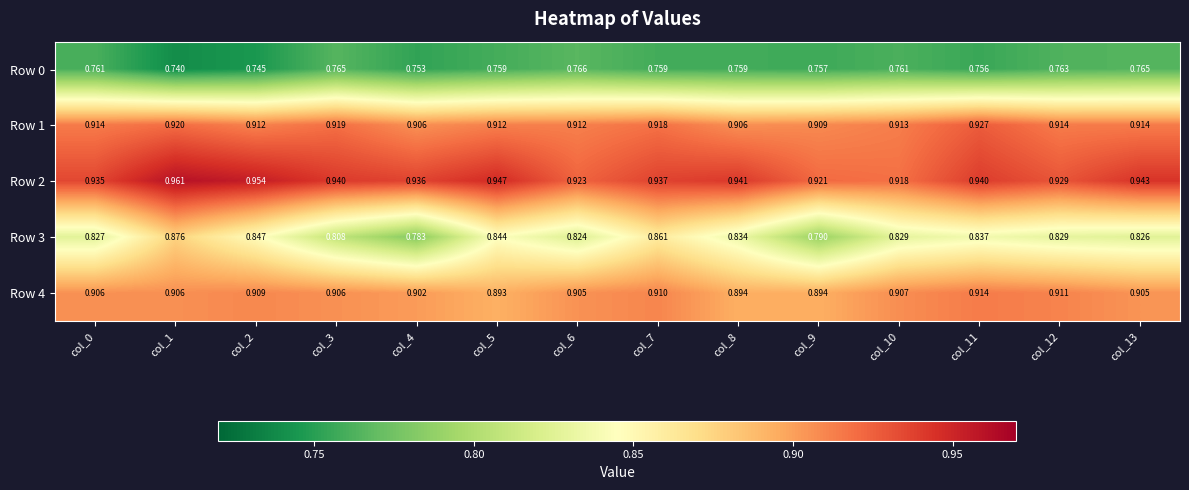

How many data points does each series have?

14